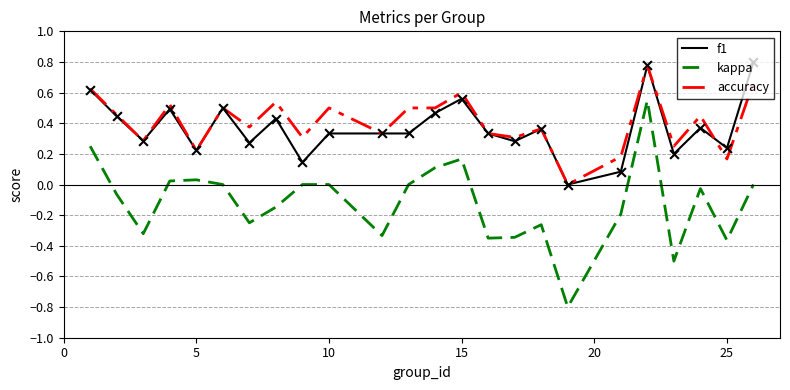

What are all the series names shown in the legend?

f1, kappa, accuracy